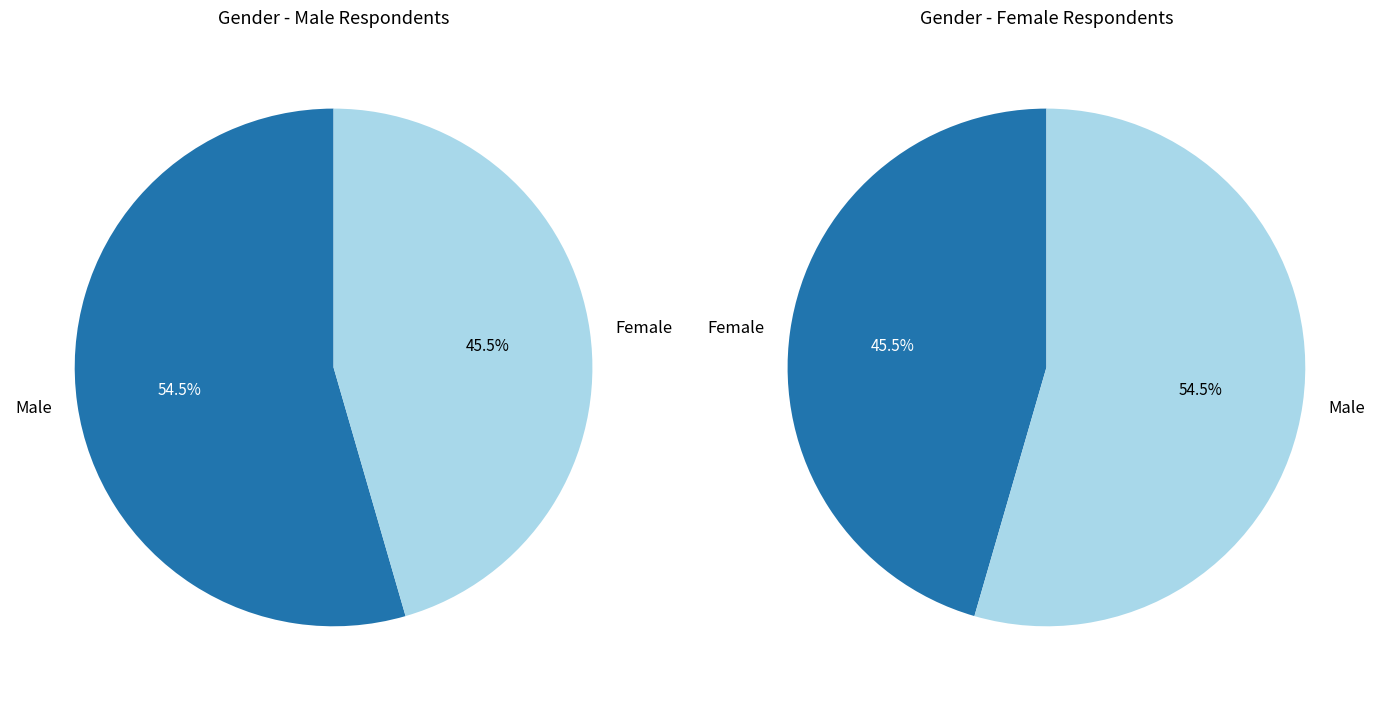

Which has a higher value, Female or Male?

Male